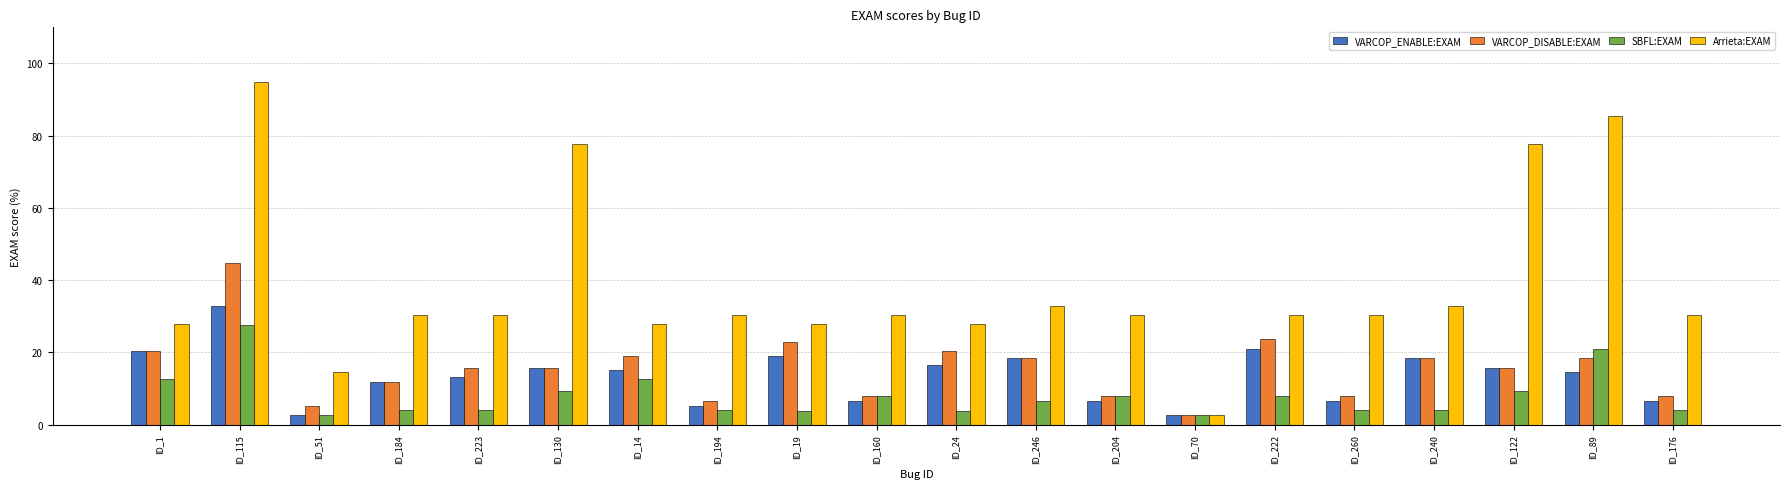

What is the average value of the VARCOP_ENABLE:EXAM series?

13.5